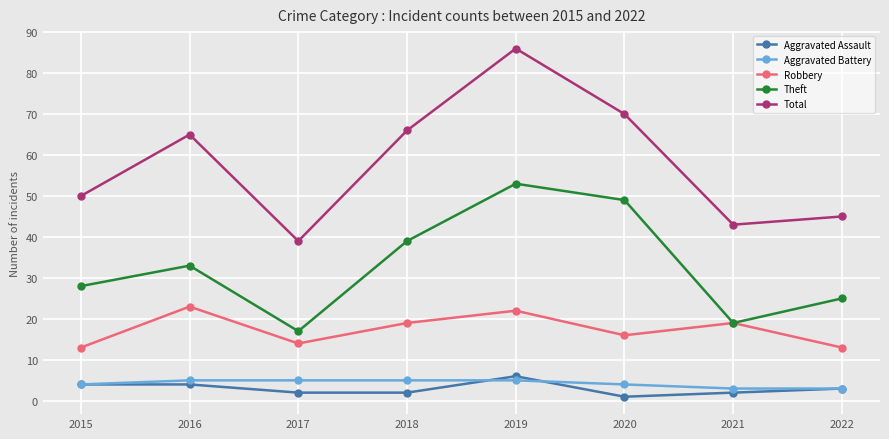

Which series changed the most between 2016 and 2022?

Total